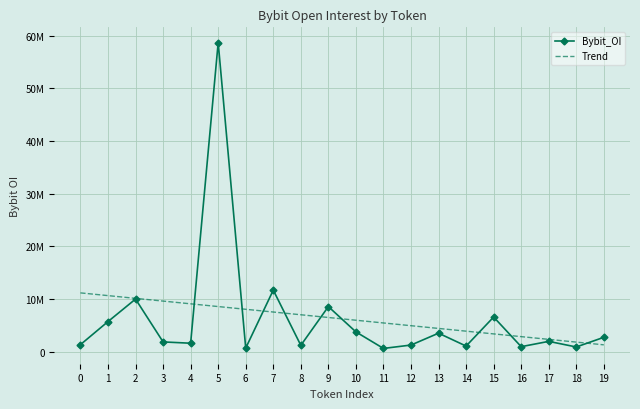

What is the value of the Bybit_OI point at the 14th from the left?

3498344.0